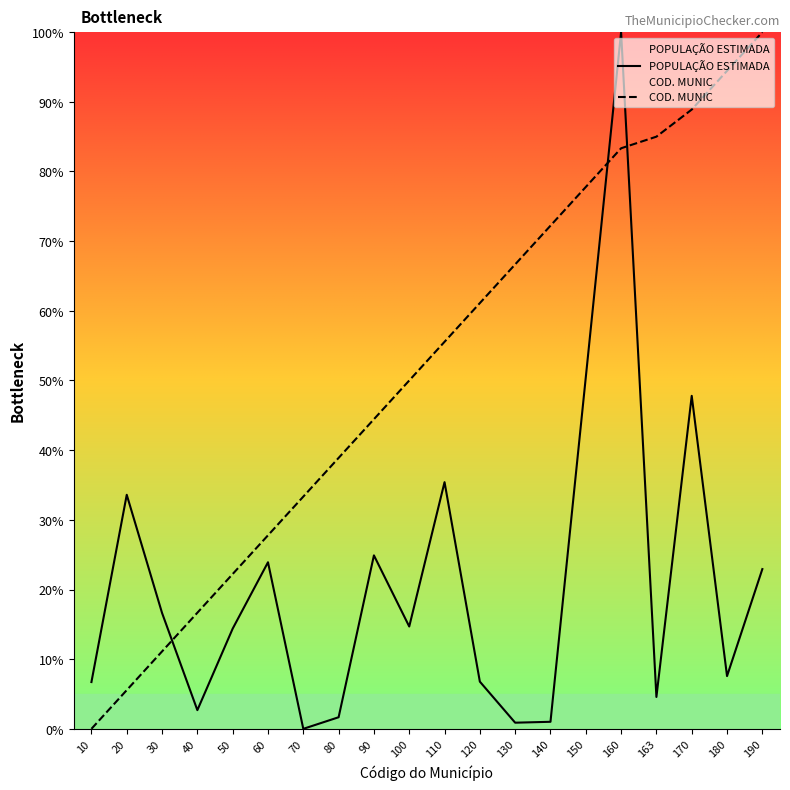

Is the value of POPULAÇÃO ESTIMADA at 10 greater than the value of COD. MUNIC at 30?

No